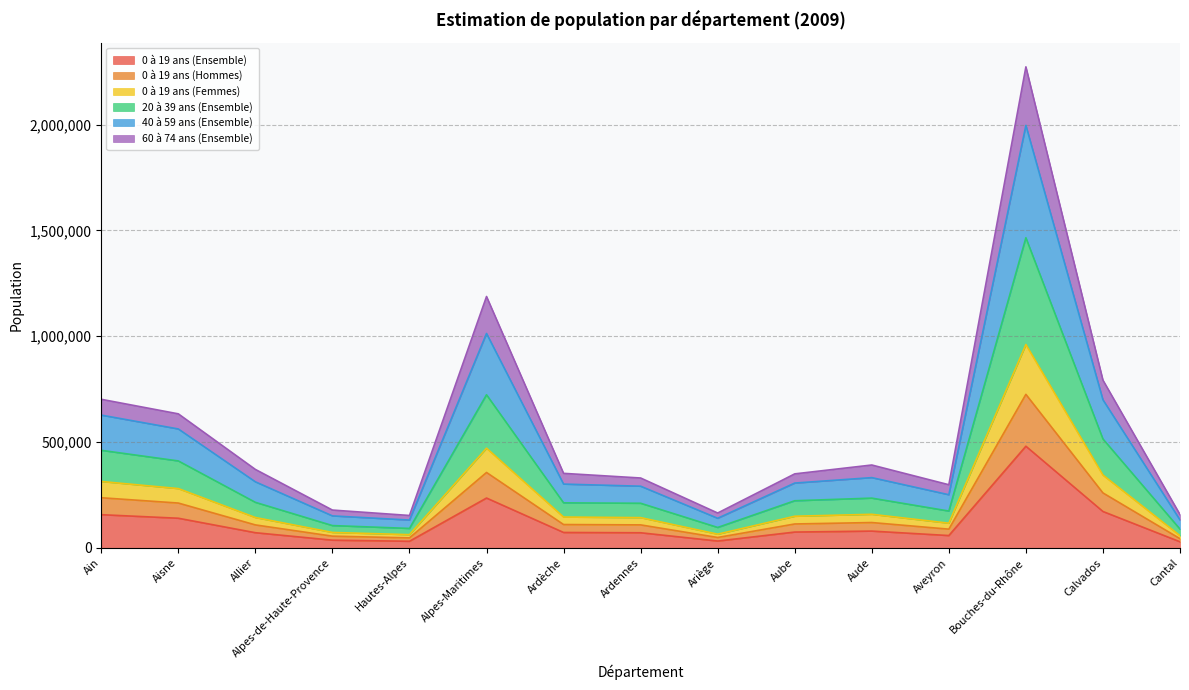

Rank the categories by 0 à 19 ans (Ensemble) value from lowest to highest.

Cantal, Hautes-Alpes, Ariège, Alpes-de-Haute-Provence, Aveyron, Ardennes, Allier, Ardèche, Aube, Aude, Aisne, Ain, Calvados, Alpes-Maritimes, Bouches-du-Rhône